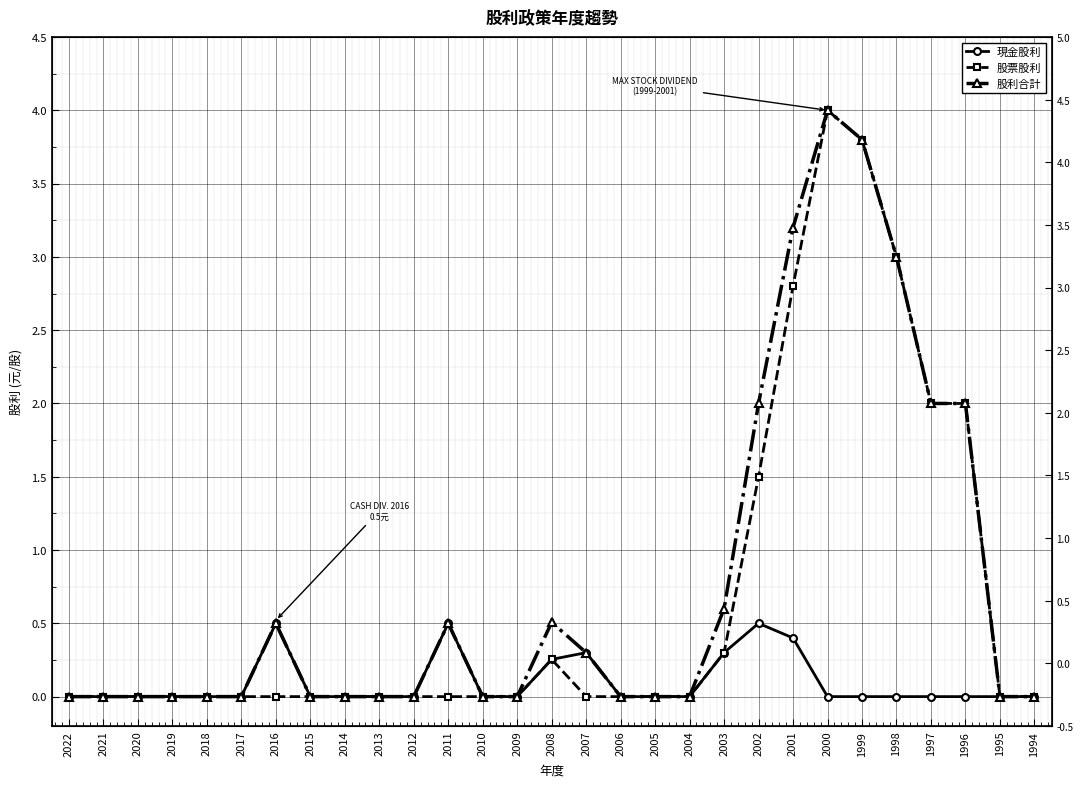

What is the sum of all 股票股利 values?

19.7